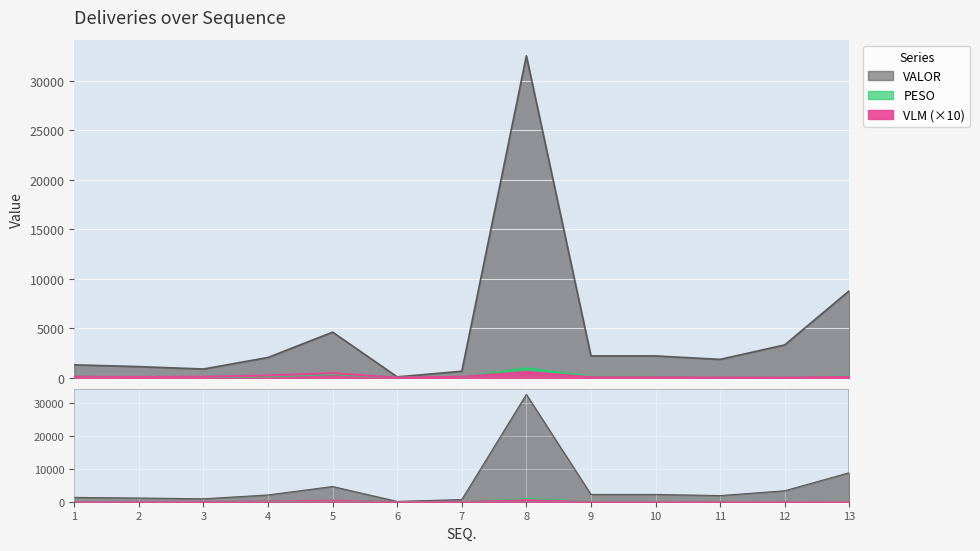

Is the value of VALOR at 2 greater than the value of VLM at 5?

Yes